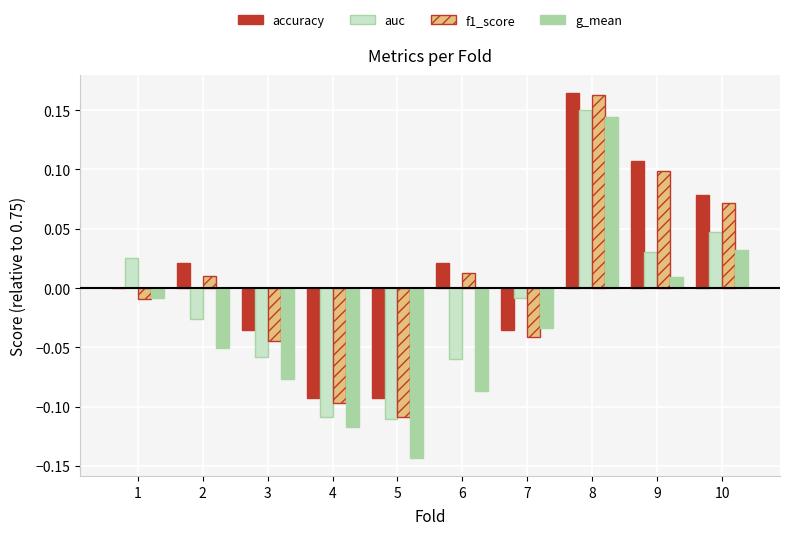

Which series has the largest range (max minus min)?

g_mean